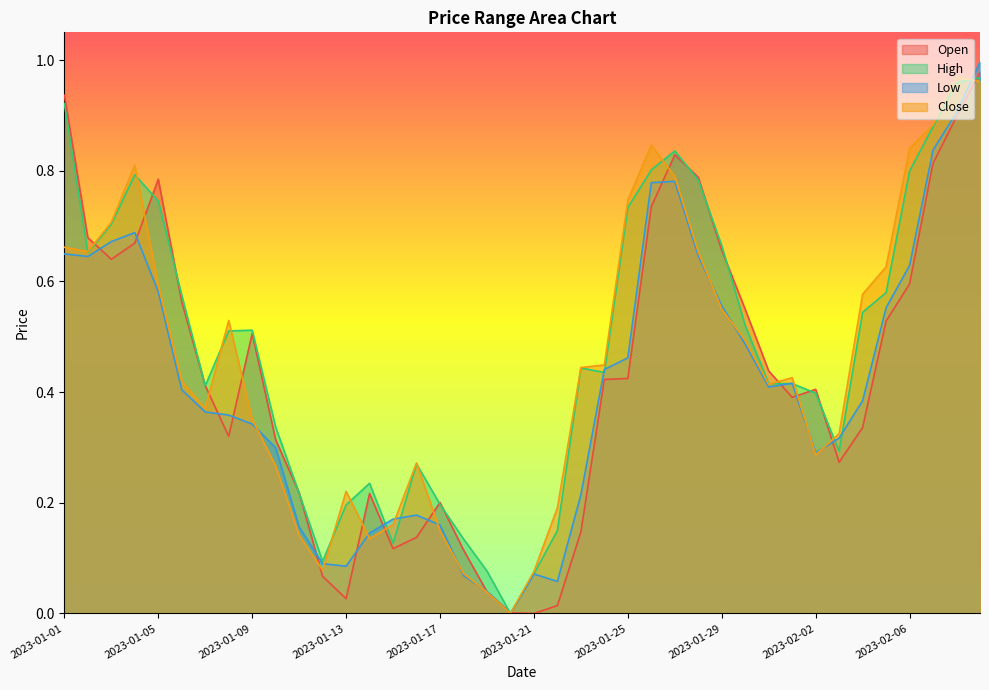

What is the label of the 11th point from the left?

2023-01-11